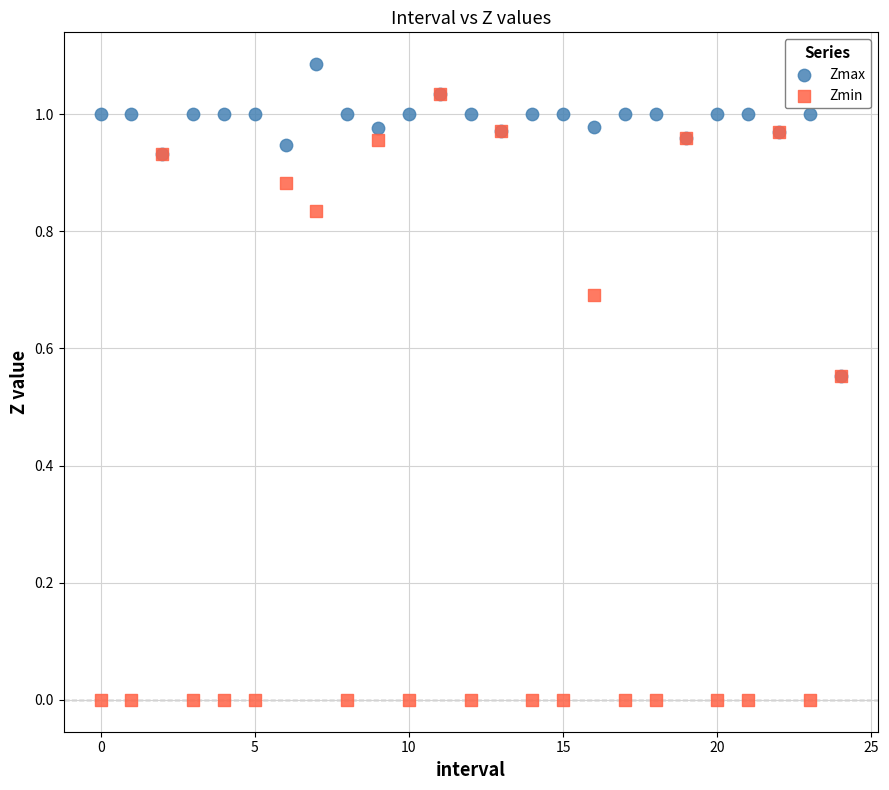

What are all the series names shown in the legend?

Zmax, Zmin